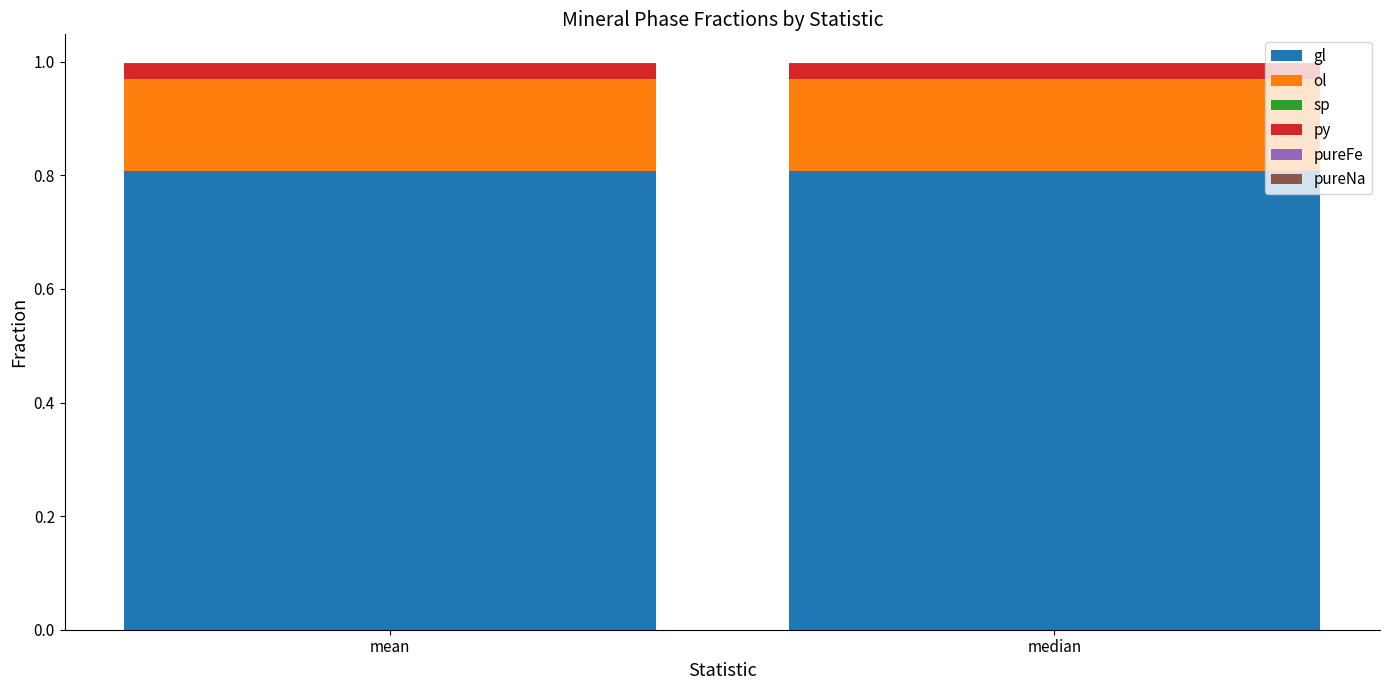

Count the number of data series in this chart.

5